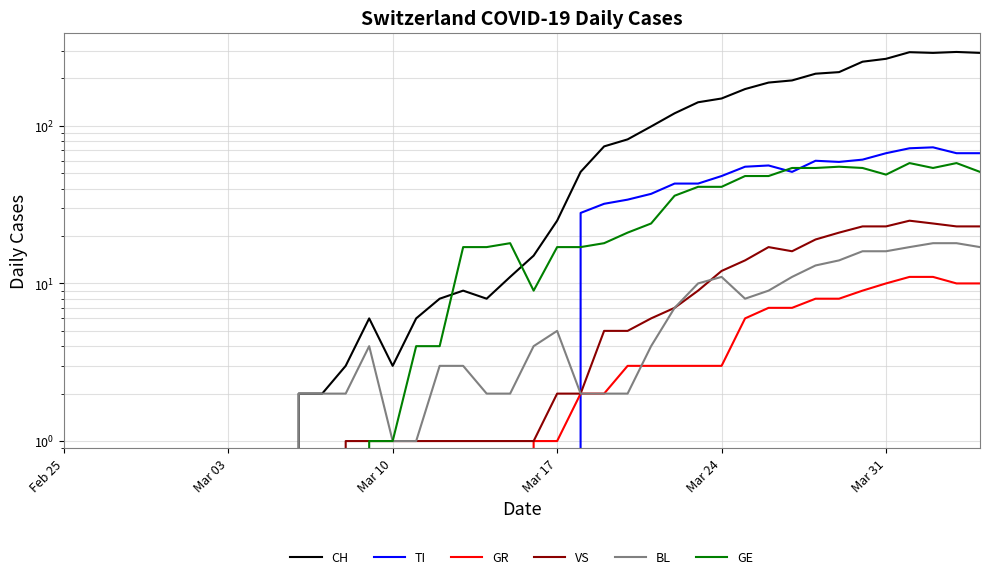

The CH series shows 121 at Mar 10. True or false?

False